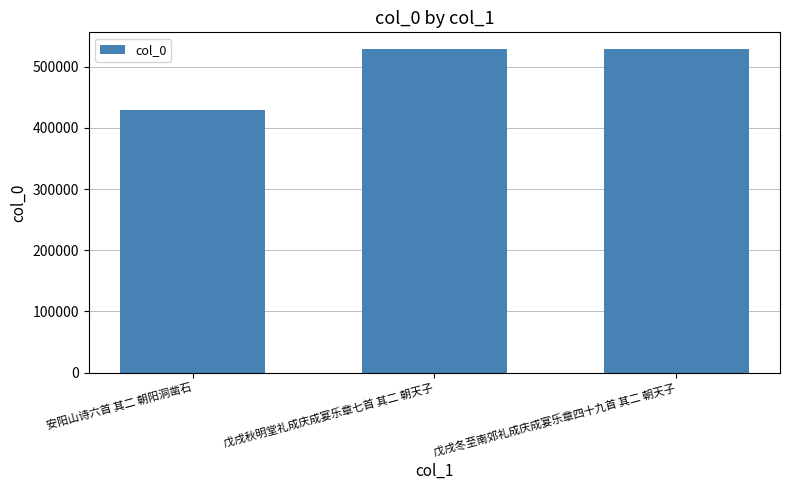

What is the ratio of the value at 安阳山诗六首 其二 朝阳洞凿石 to the value at 戊戌秋明堂礼成庆成宴乐章七首 其二 朝天子?

0.8